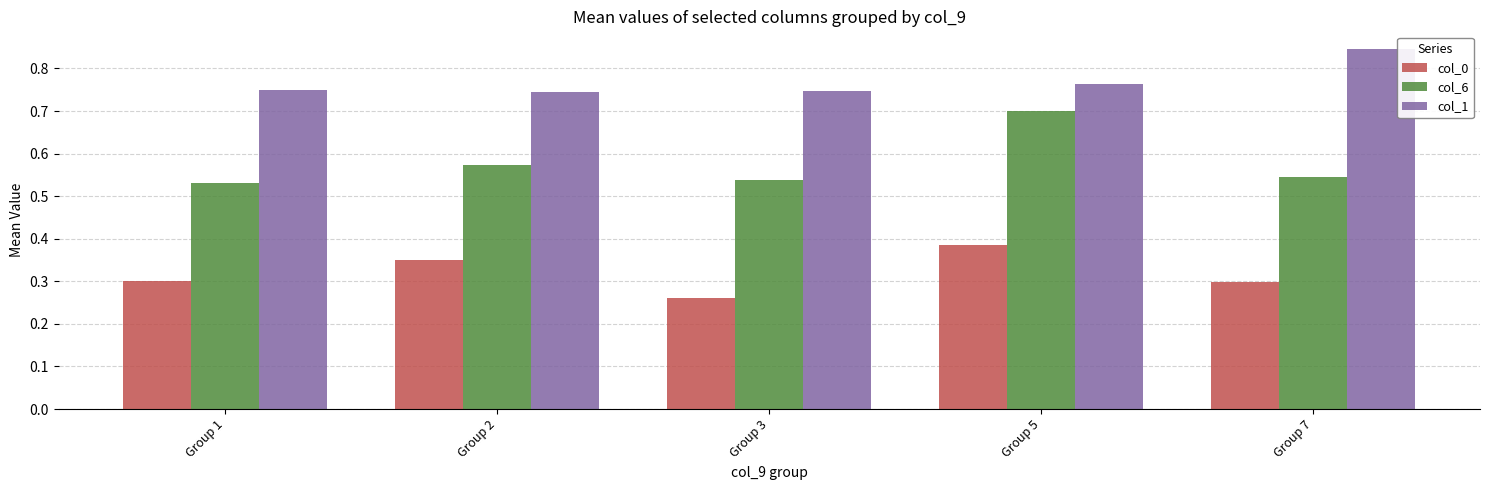

Which series has the largest range (max minus min)?

col_6